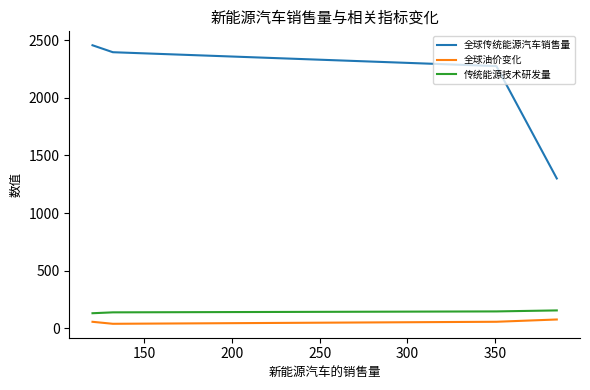

True or false: 传统能源技术研发量 and 全球传统能源汽车销售量 cross at least once.

False